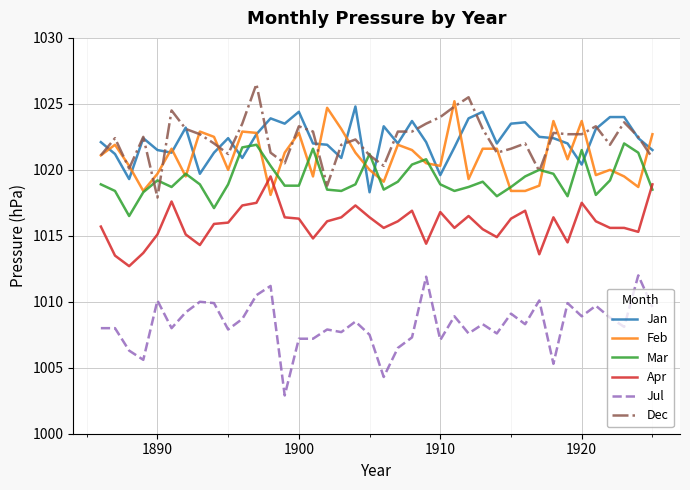

What is the difference between the maximum and minimum values in the Feb series?

7.1